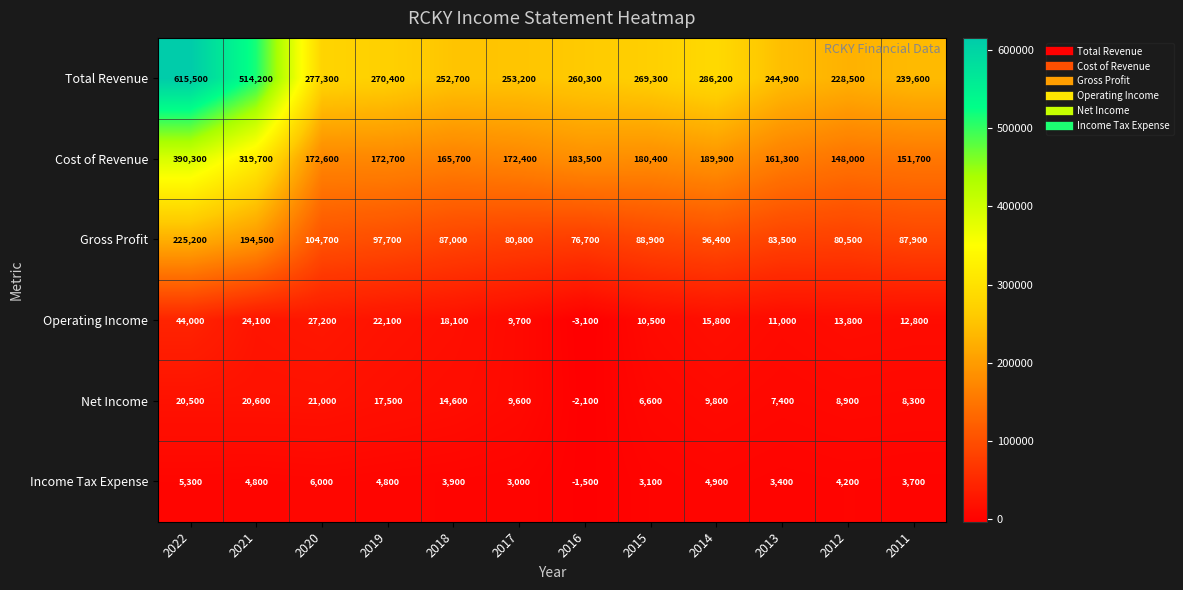

What is the sum of the Income Tax Expense values at 2015 and 2018?

7000